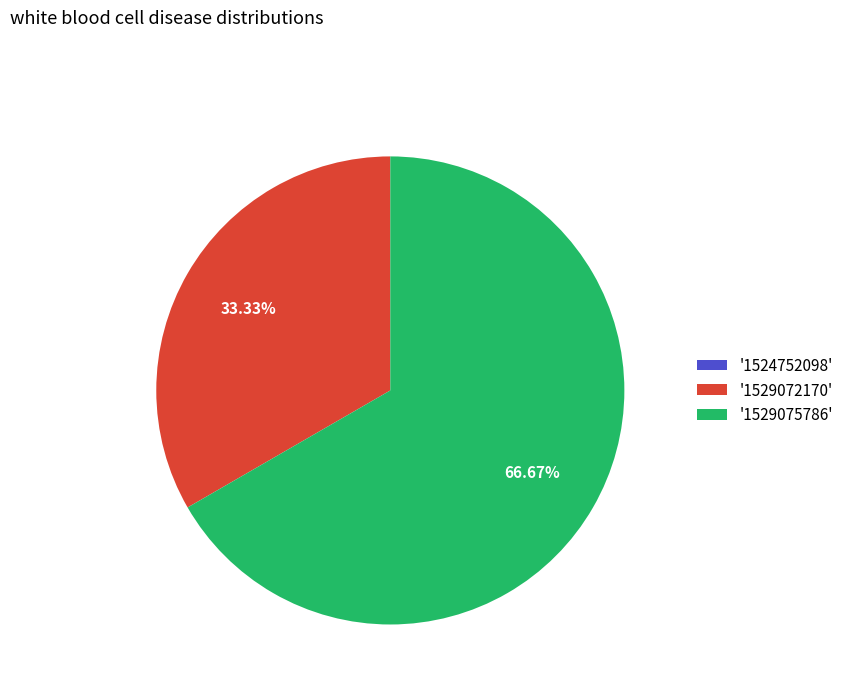

Do '1529075786' and '1529072170' together represent more than half of the pie?

Yes